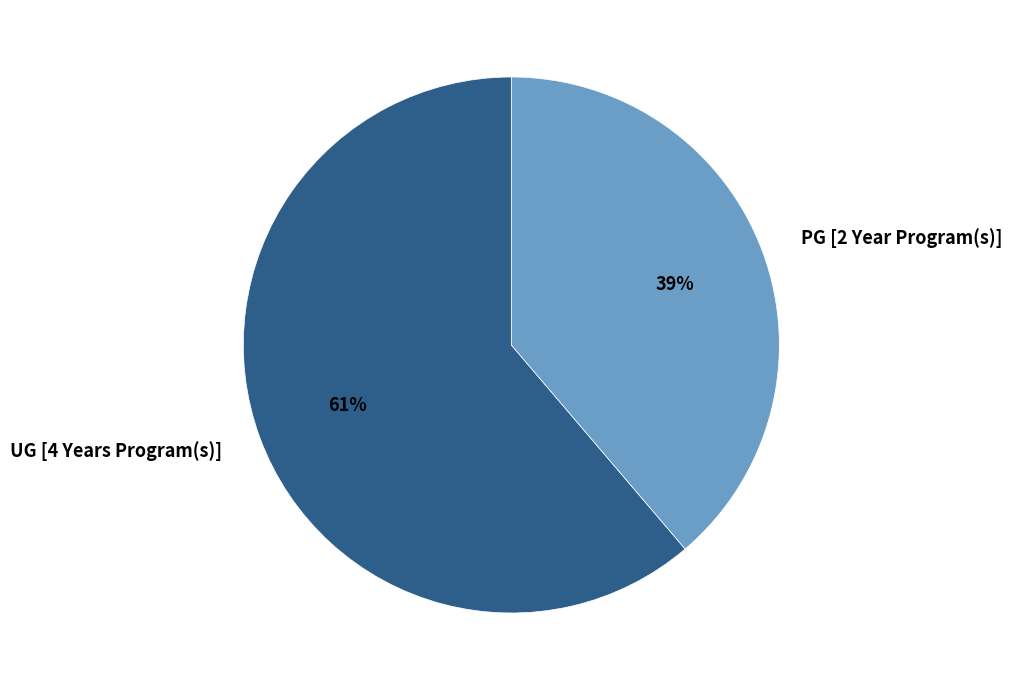

Rank the categories by value from highest to lowest.

UG [4 Years Program(s)], PG [2 Year Program(s)]